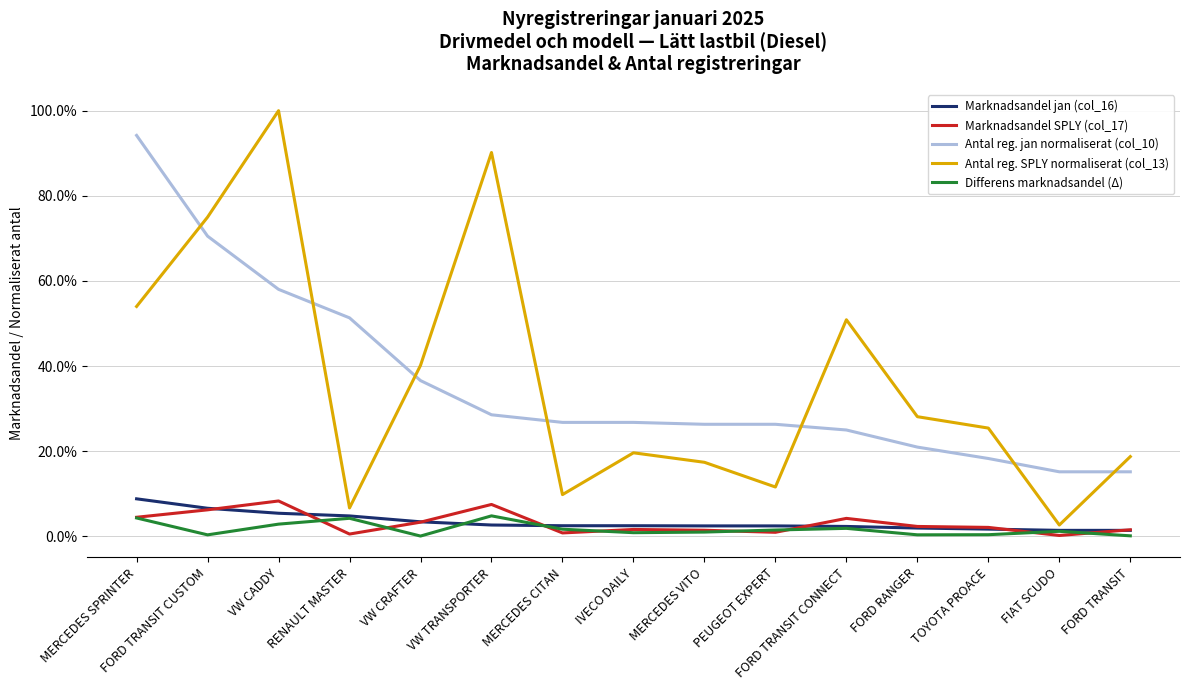

Is the value of Marknadsandel SPLY (col_17) at FORD TRANSIT CONNECT greater than the value of Antal reg. SPLY normaliserat (col_13) at VW CRAFTER?

No